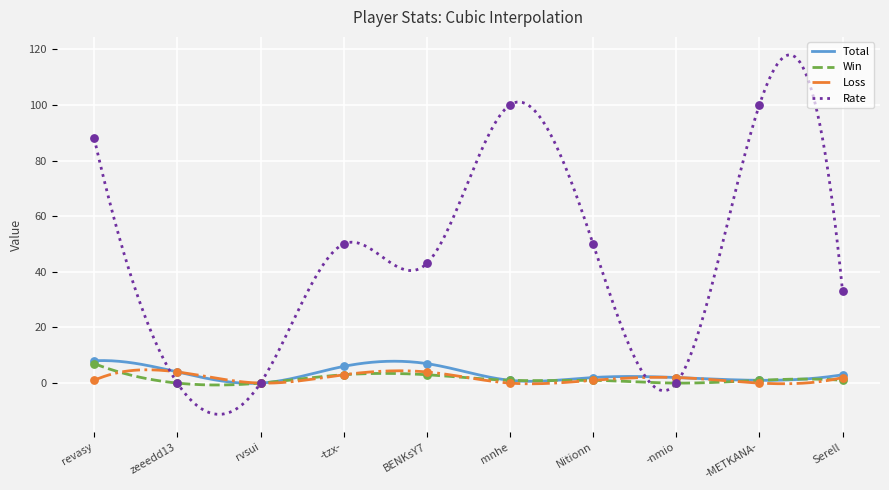

Which series reaches the maximum Y coordinate?

Rate